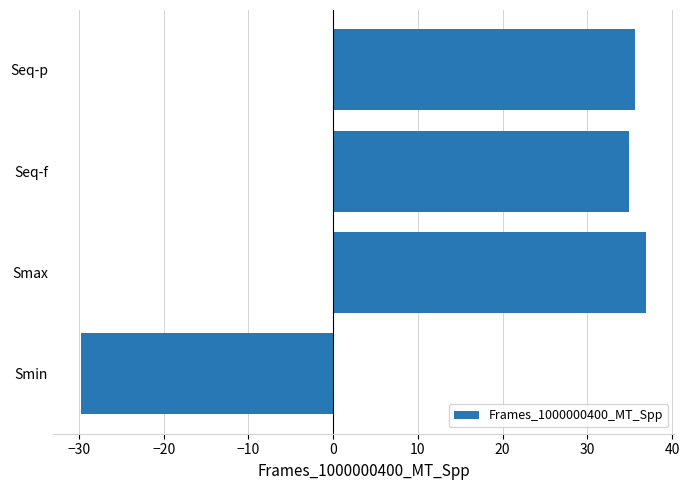

Rank the categories by value from highest to lowest.

Smax, Seq-p, Seq-f, Smin